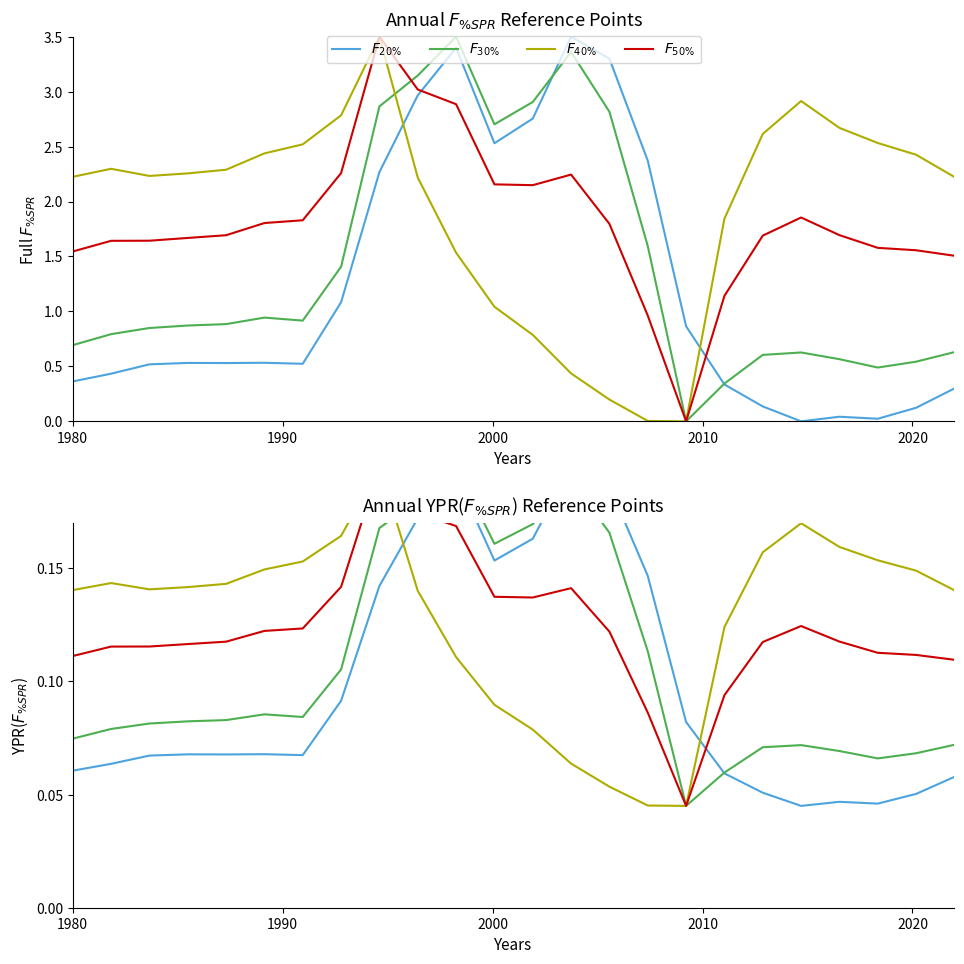

In F_30%, how many points are higher than both neighbors (excluding endpoints)?

4